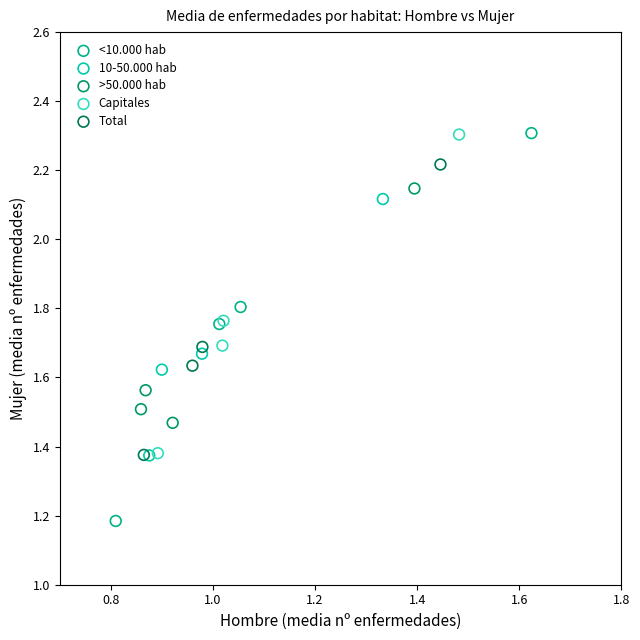

Which series contains the lowest Y value?

<10.000 hab